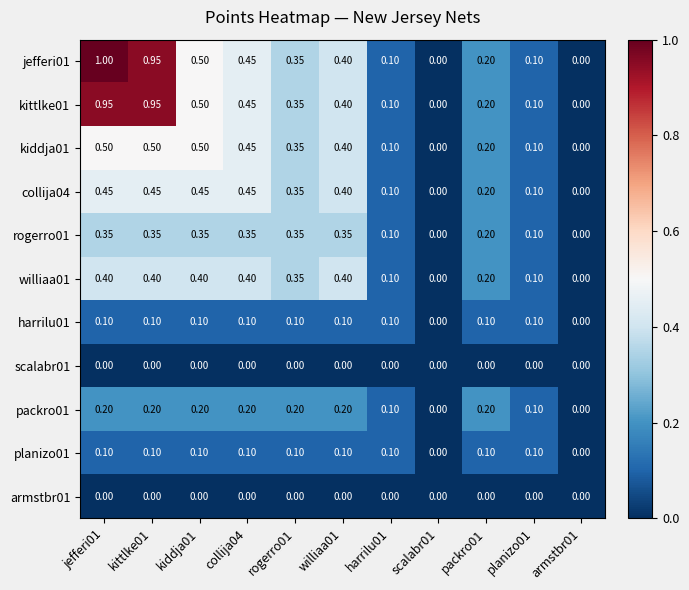

Is the value of collija04 at williaa01 greater than the value of kiddja01 at rogerro01?

Yes